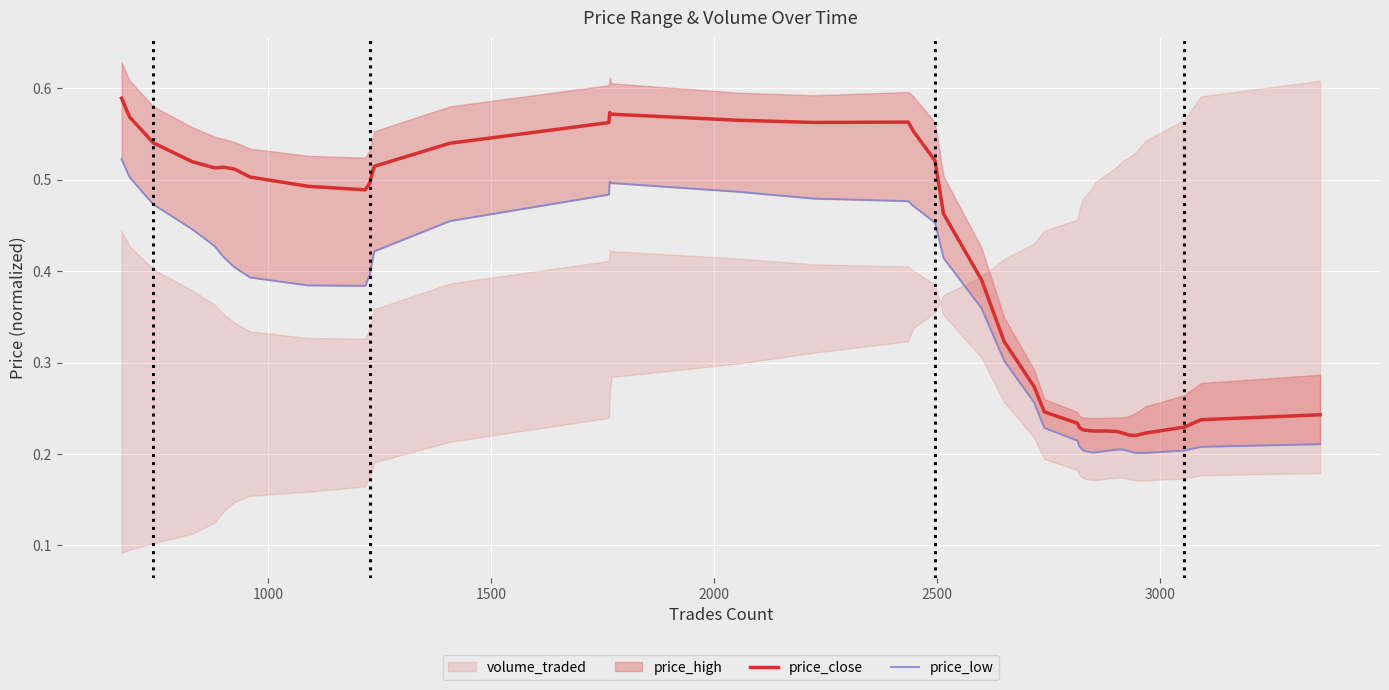

What is the value of the price_close point at the 6th from the left?

0.5